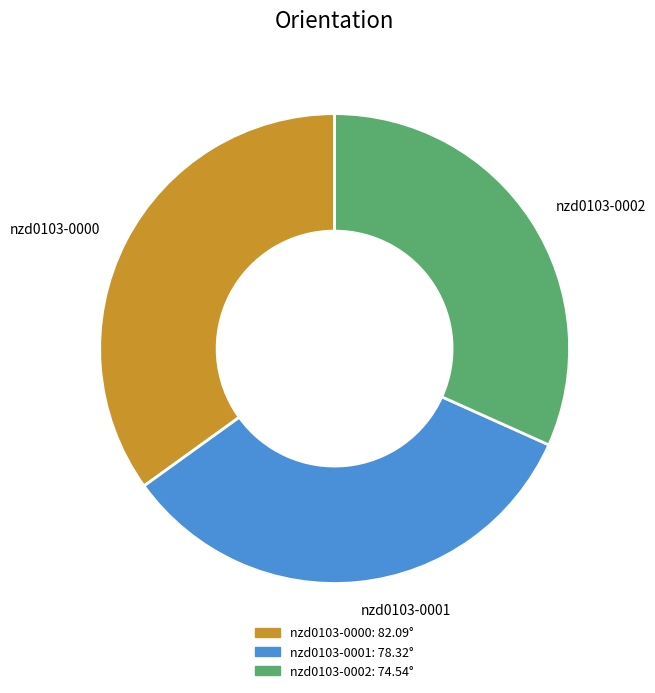

Is the sum of nzd0103-0001 and nzd0103-0002 greater than half?

Yes